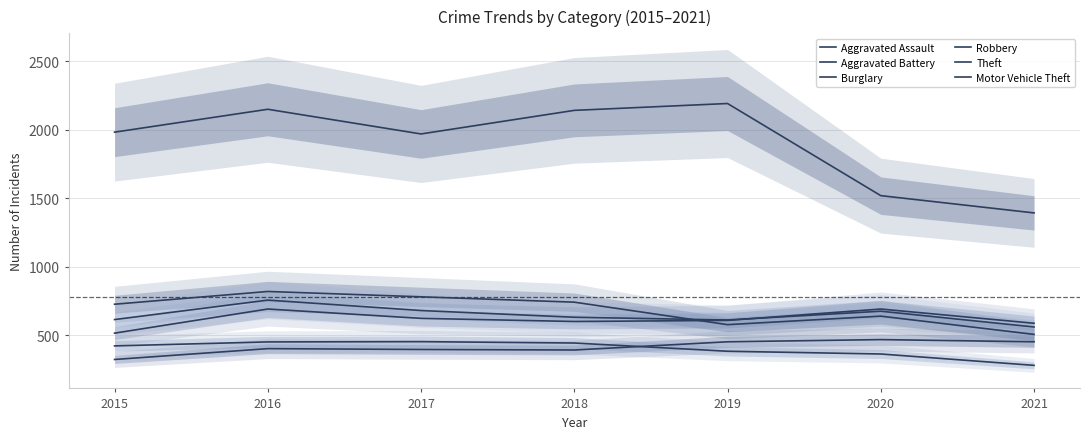

Which label corresponds to the largest value in the chart?

2019